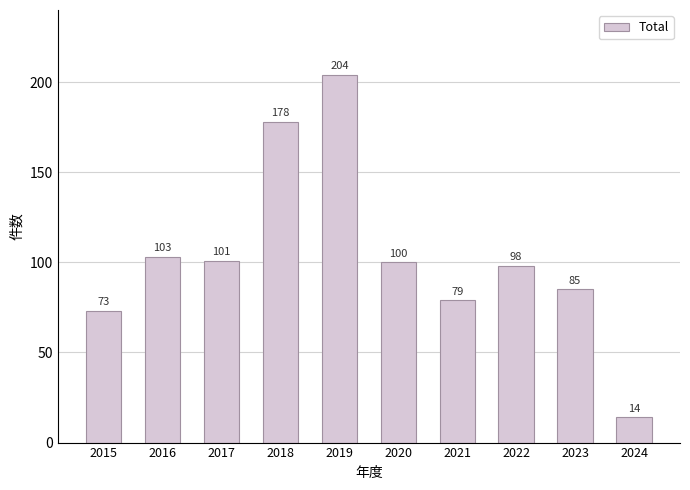

Read the value at 2018, to the nearest 50.

200